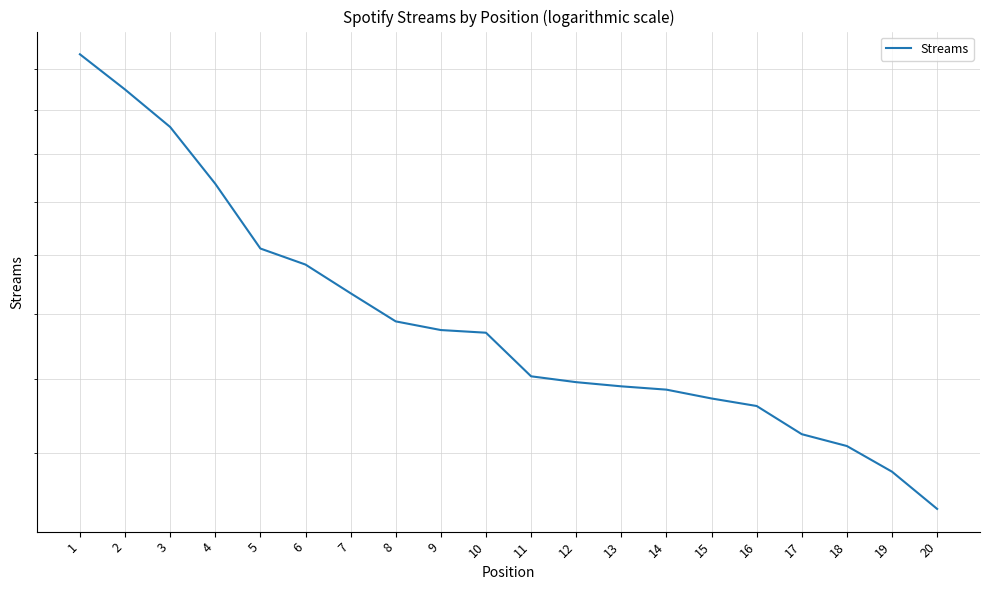

Reading right to left, transcribe all the data shown in this chart.

12665	13543	14184	14490	15245	15453	15701	15795	15914	16083	17397	17481	17756	18679	19670	20247	22753	25204	26965	28732